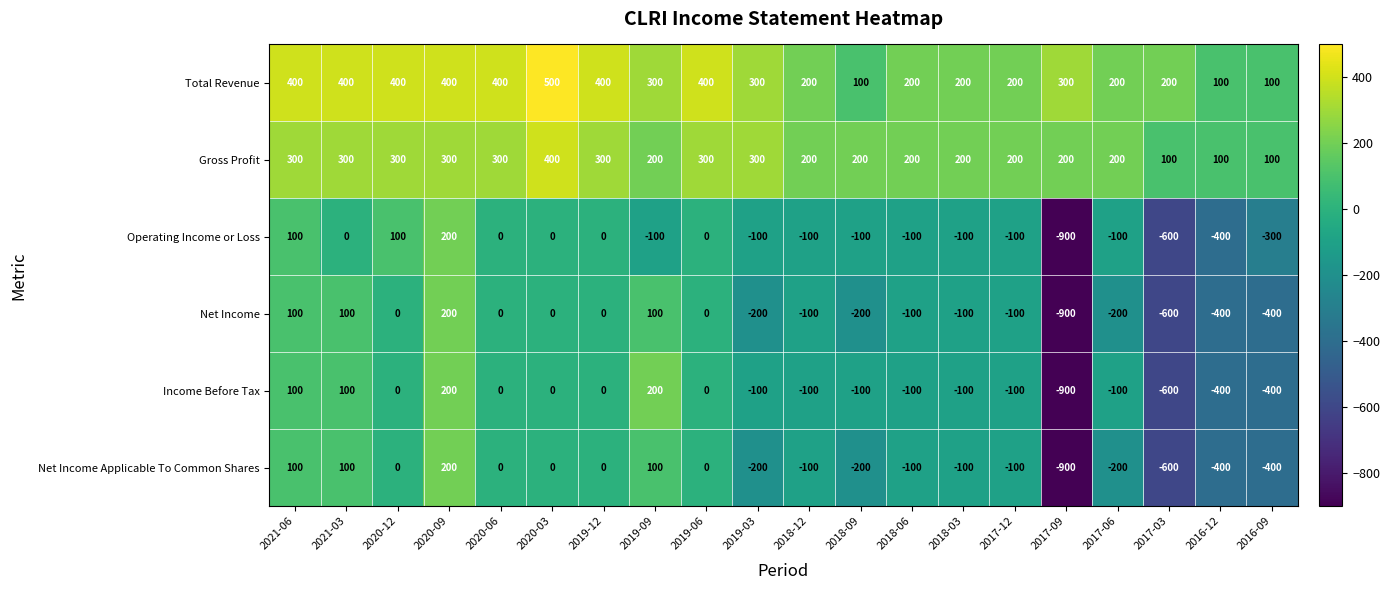

What is the sum of the Net Income values at 2017-03 and 2018-06?

-700